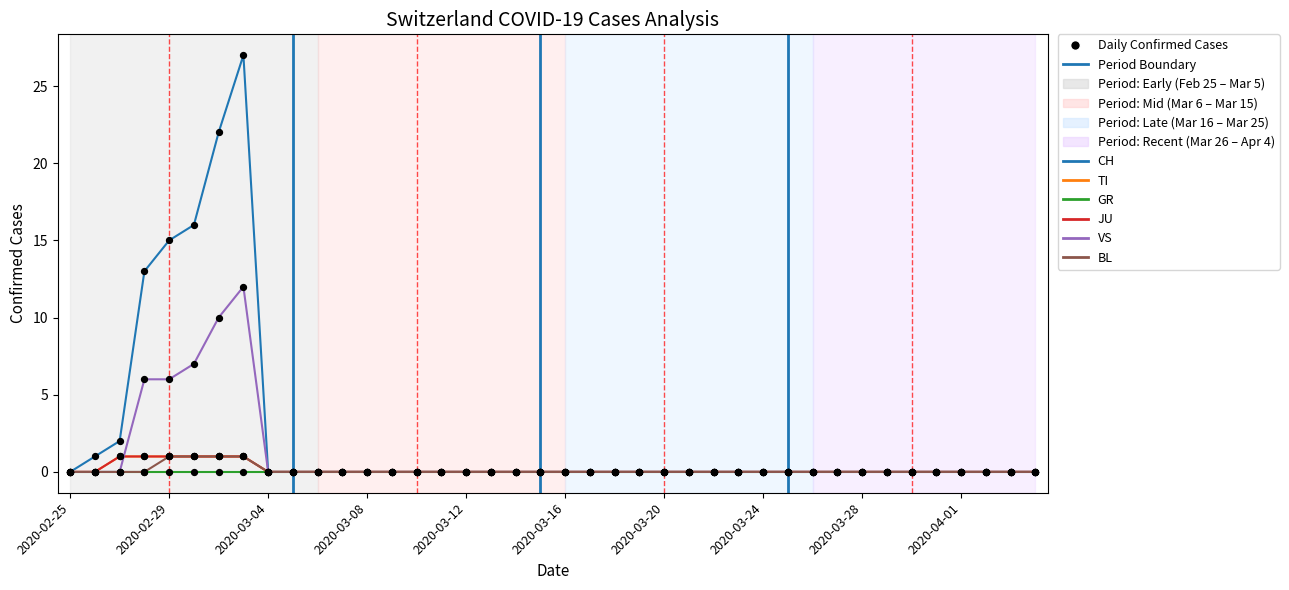

Which series reaches the maximum Y coordinate?

CH